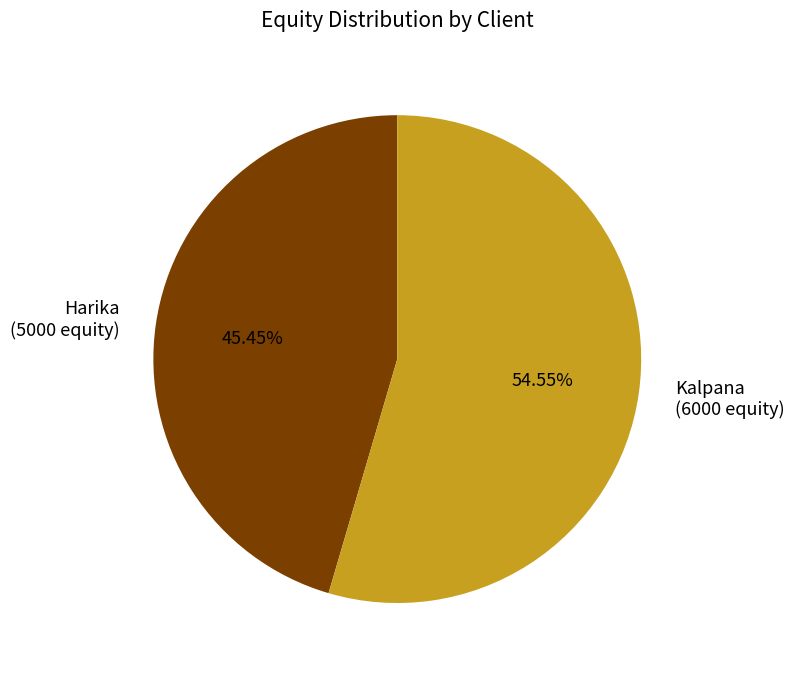

How many slices are in this pie chart?

2